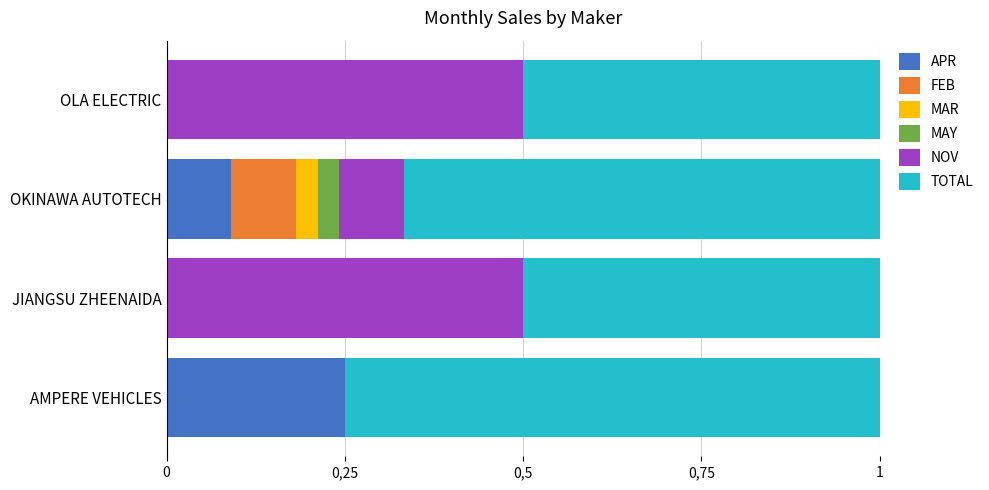

What are all the series names shown in the legend?

APR, FEB, MAR, MAY, NOV, TOTAL